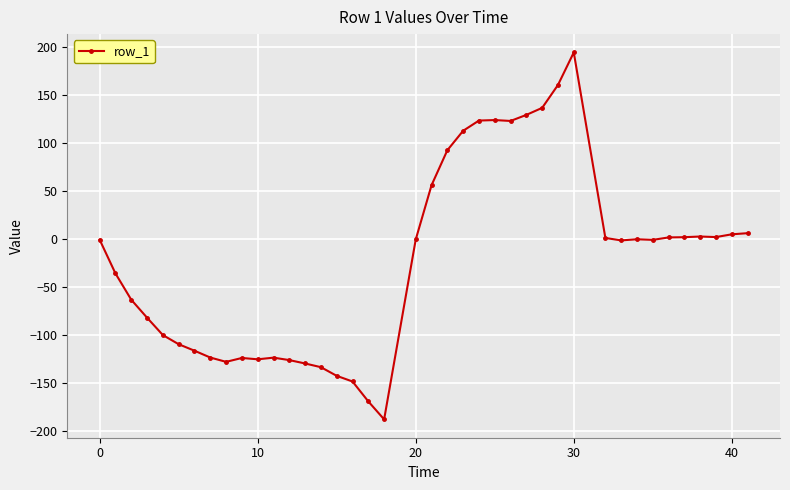

True or false: the data has more than 2 interior local peaks.

True